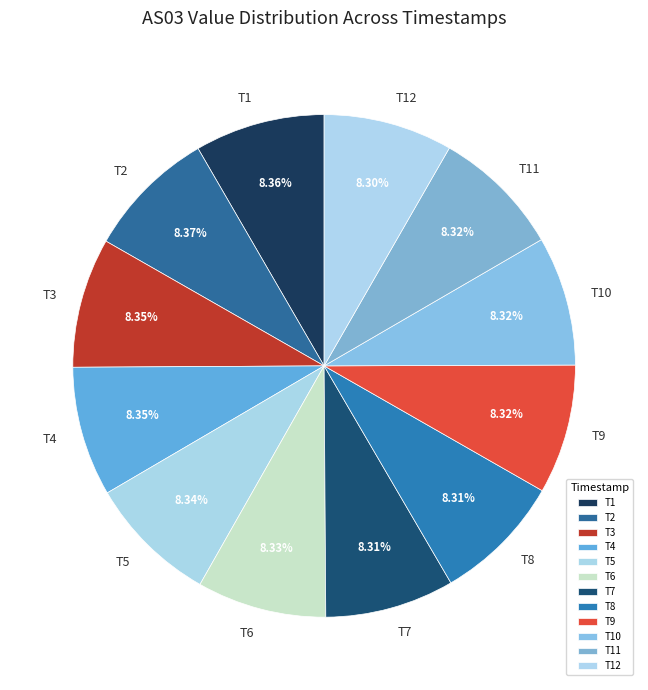

Approximately how many times larger is the value at T8 compared to T1?

1.0